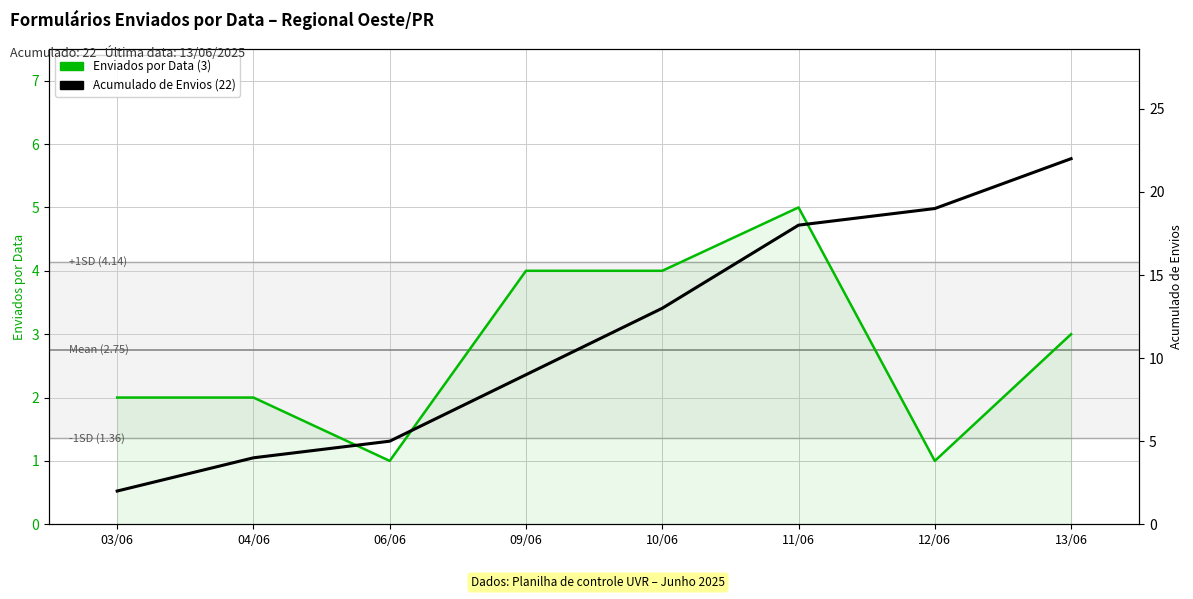

Rank the categories by Enviados por Data (3) value from lowest to highest.

06/06, 12/06, 03/06, 04/06, 13/06, 09/06, 10/06, 11/06